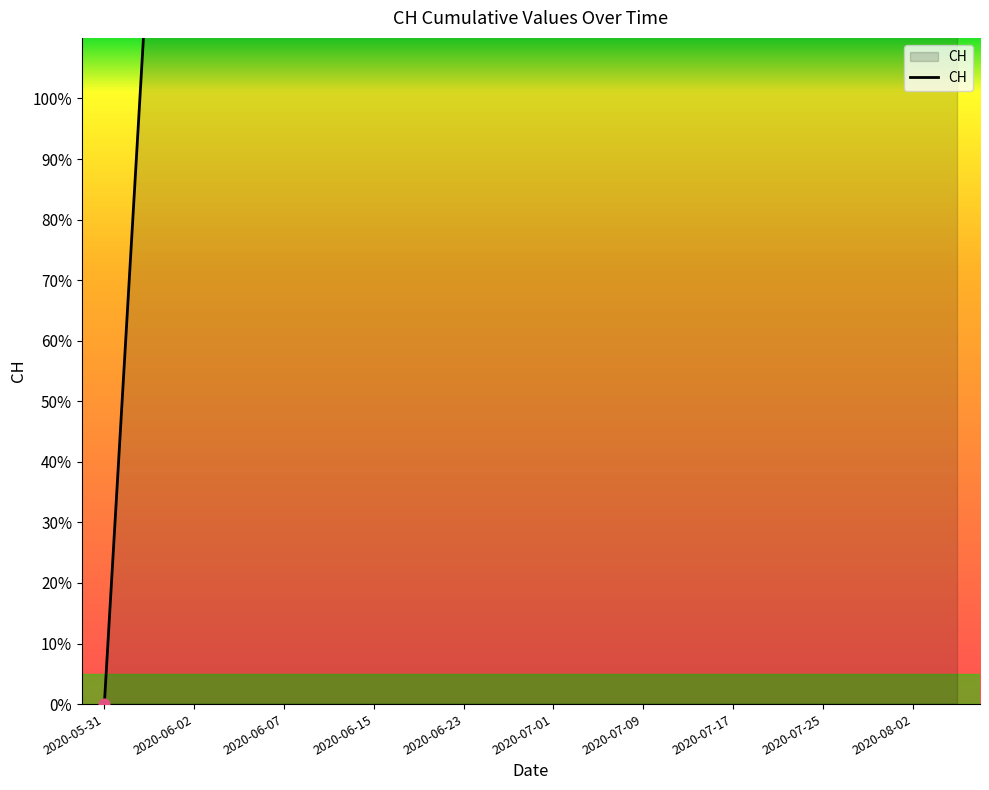

What is the change in value from 2020-06-01 to 2020-07-17?

+447.3